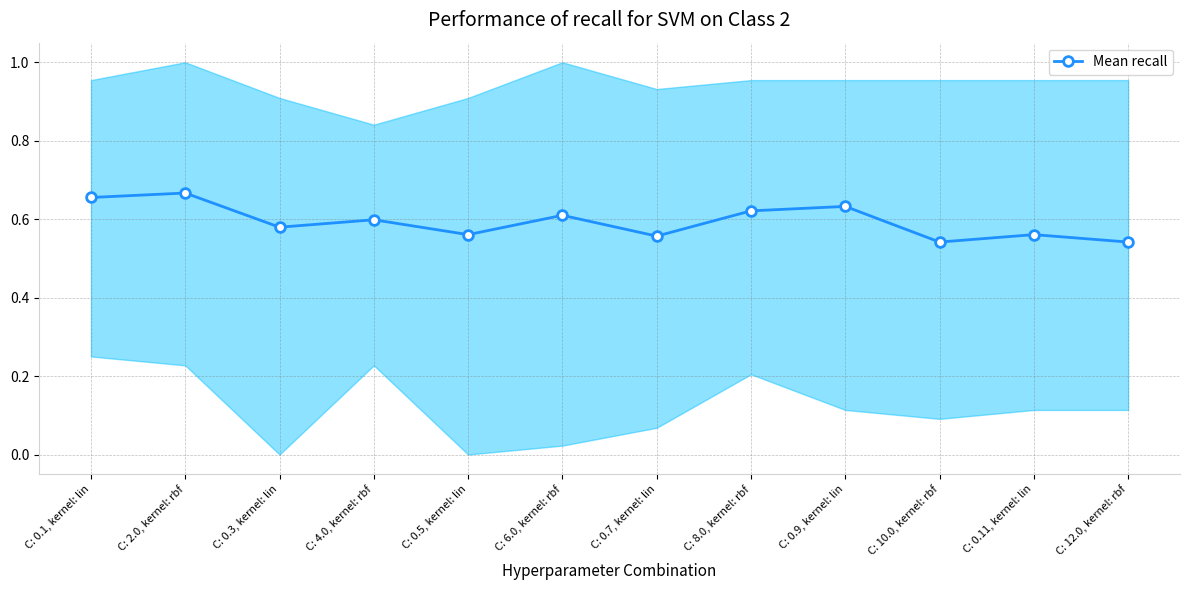

Reading left to right, transcribe all the data shown in this chart.

0.7	0.7	0.6	0.6	0.6	0.6	0.6	0.6	0.6	0.5	0.6	0.5